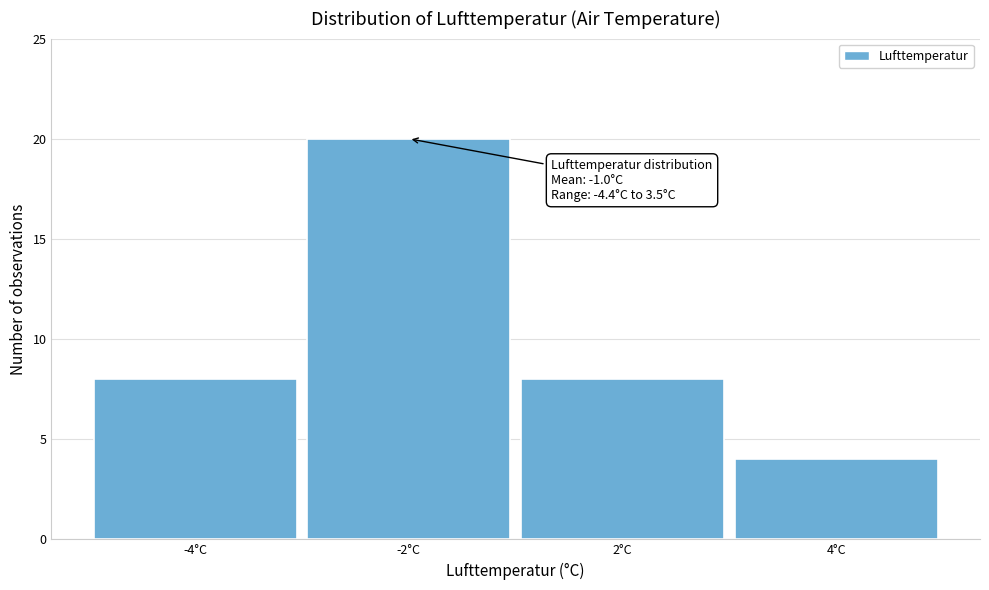

Reading right to left, extract all data points from this chart.

4	8	20	8